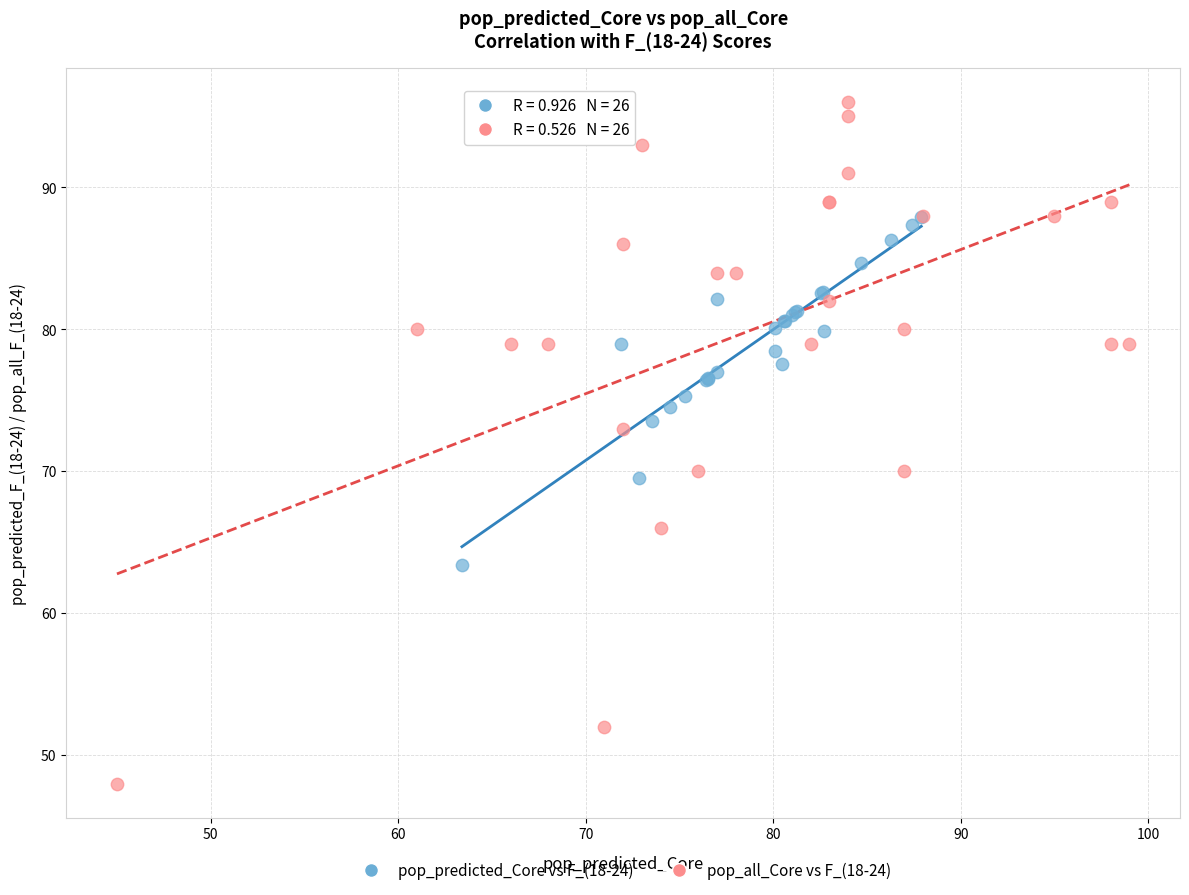

Which series contains the highest Y value?

pop_all_Core vs F_(18-24)